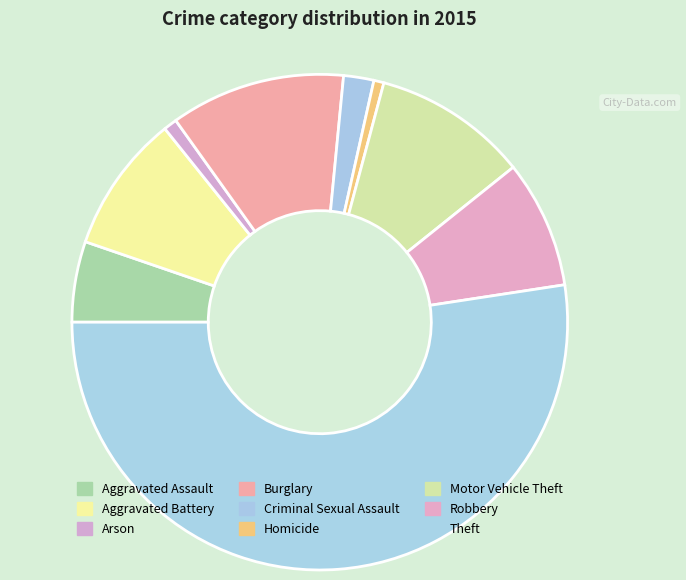

True or false: Criminal Sexual Assault accounts for 12% of the total.

False